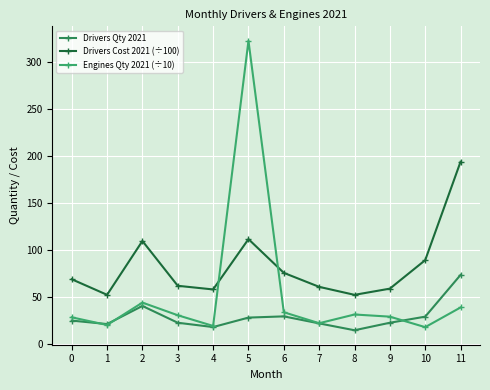

Rank the series by their maximum value, from lowest to highest.

Drivers Qty 2021, Drivers Cost 2021 (÷100), Engines Qty 2021 (÷10)